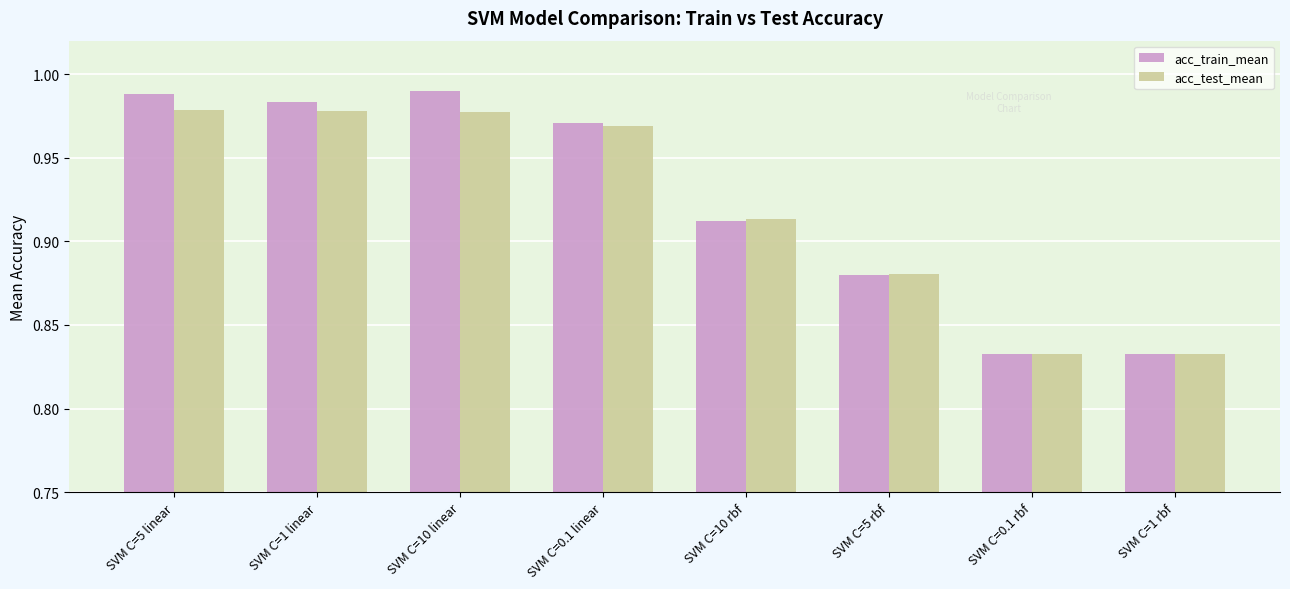

Is the value of acc_train_mean at SVM C=10 linear greater than the value of acc_test_mean at SVM C=0.1 linear?

Yes